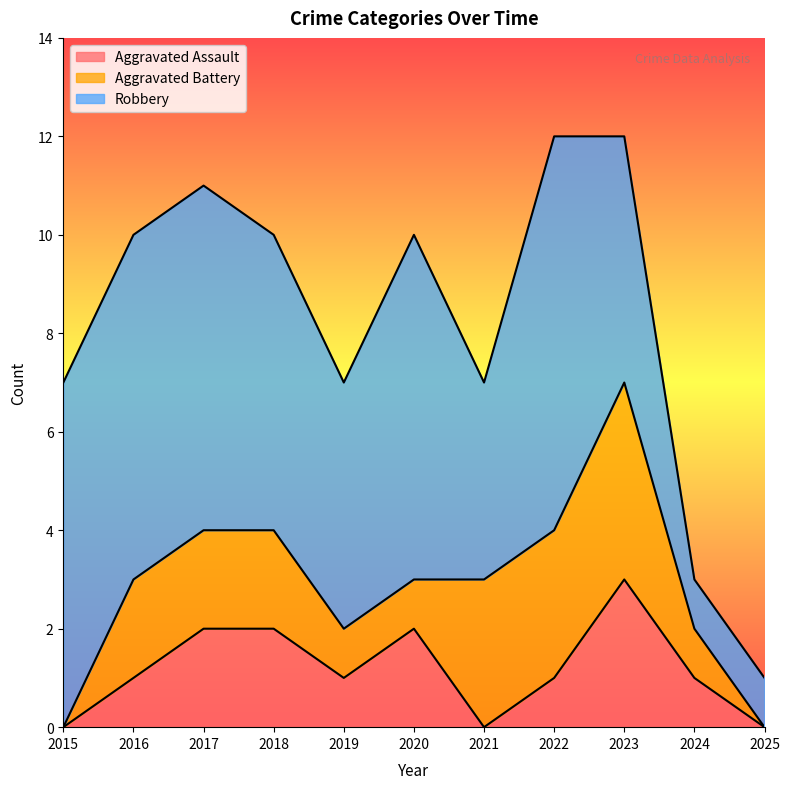

What are all the series names shown in the legend?

Aggravated Assault, Aggravated Battery, Robbery